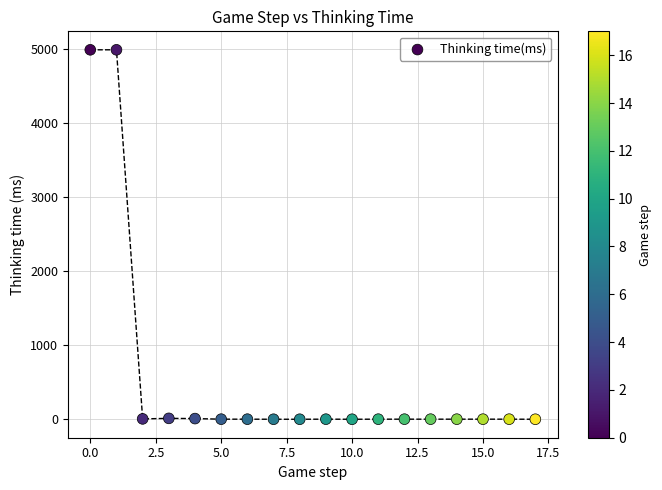

What is the range of Y values (max minus min)?

4991